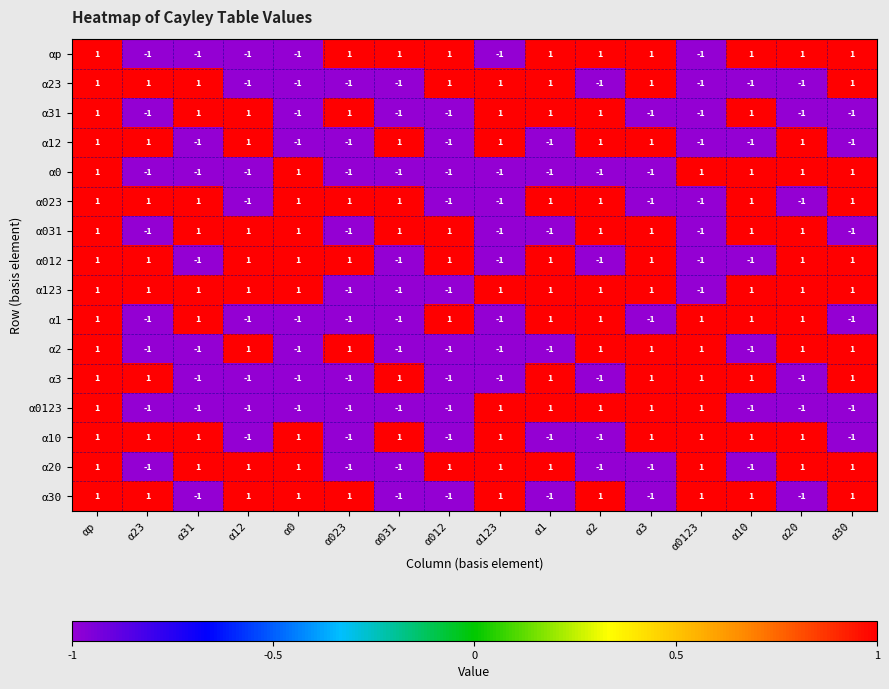

Is it true that α123 equals 1 at α10?

True